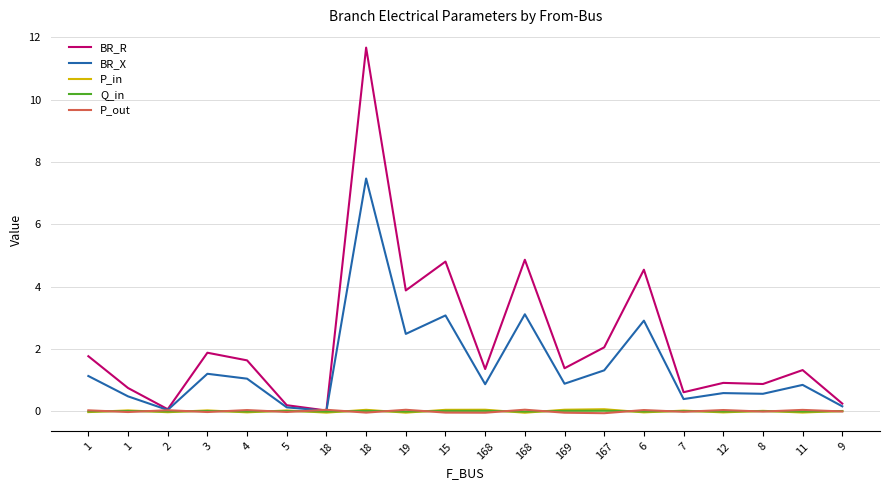

At which label is Q_in closest to 0?

9